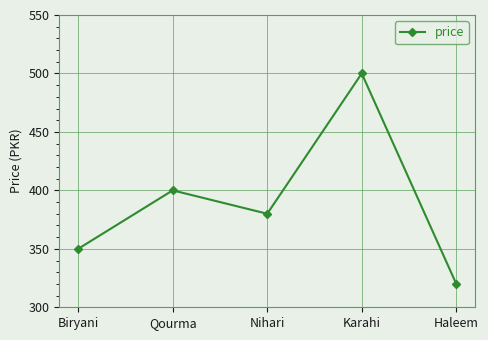

Reading left to right, list all the values displayed in this chart.

Biryani=350	Qourma=400	Nihari=380	Karahi=500	Haleem=320